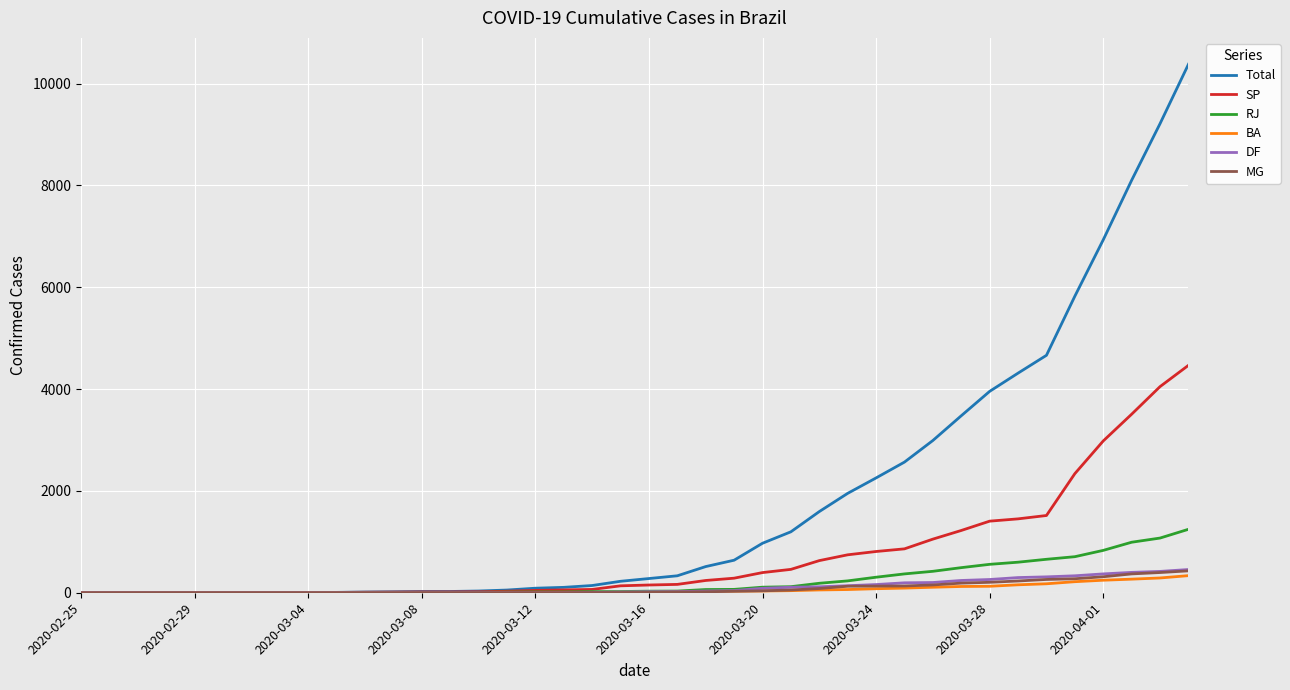

Which series has the largest total across all categories?

Total